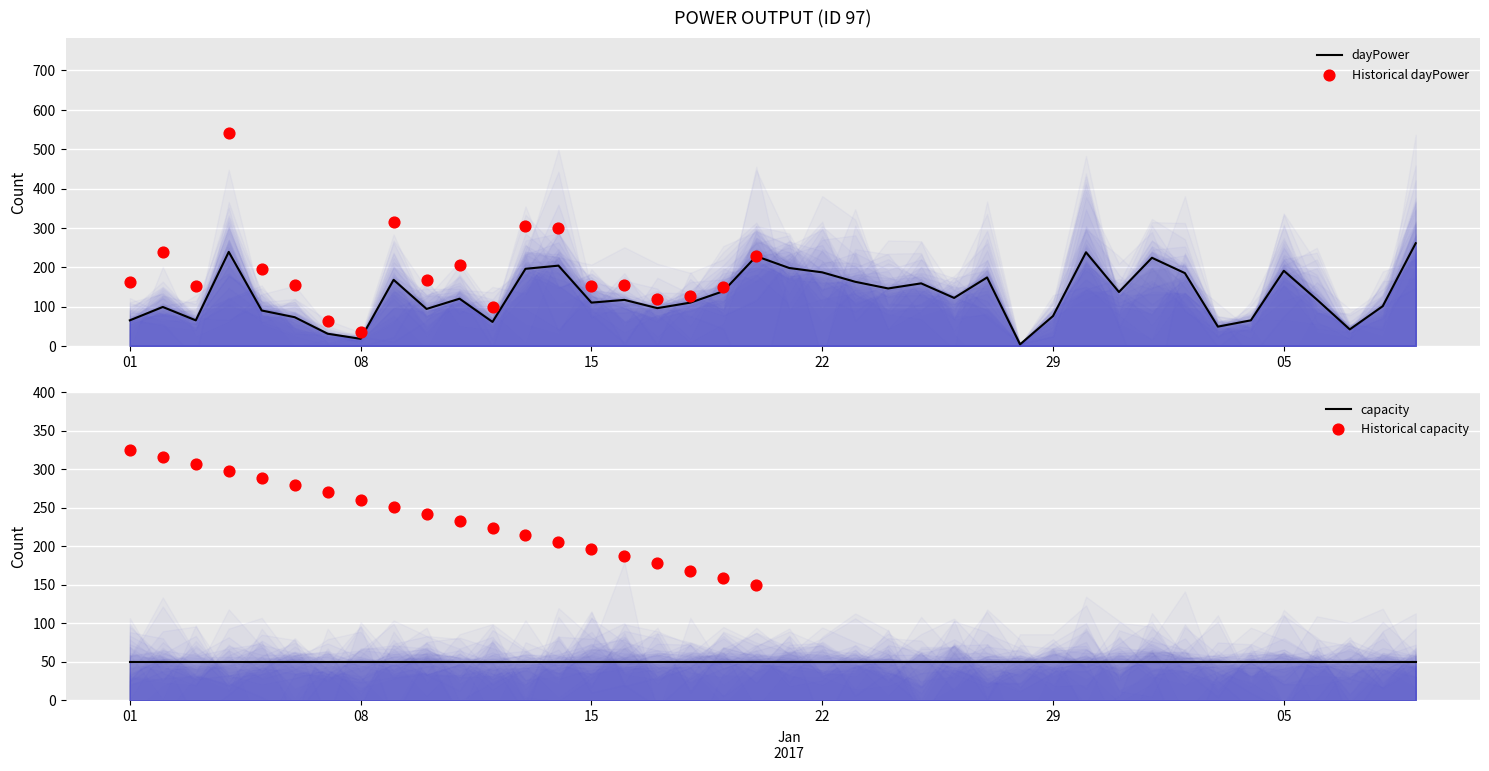

What is the change in value from 2017-01-15 to 2017-01-21?

+88